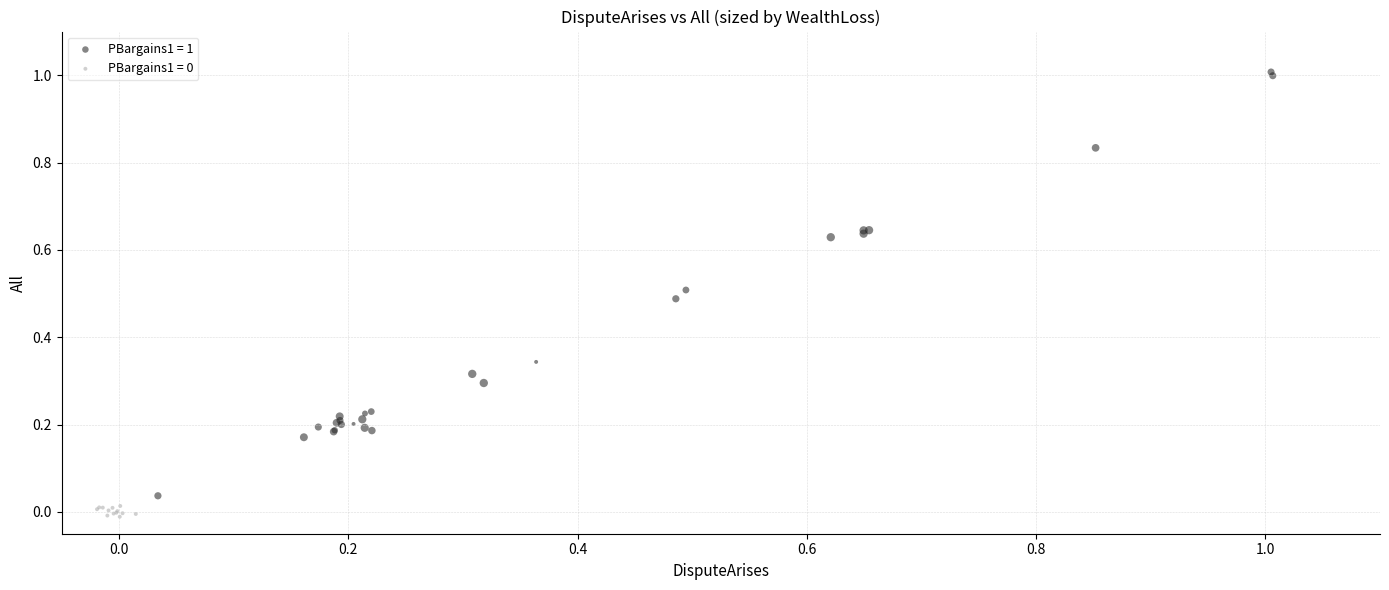

Which series contains the highest Y value?

PBargains1 = 1